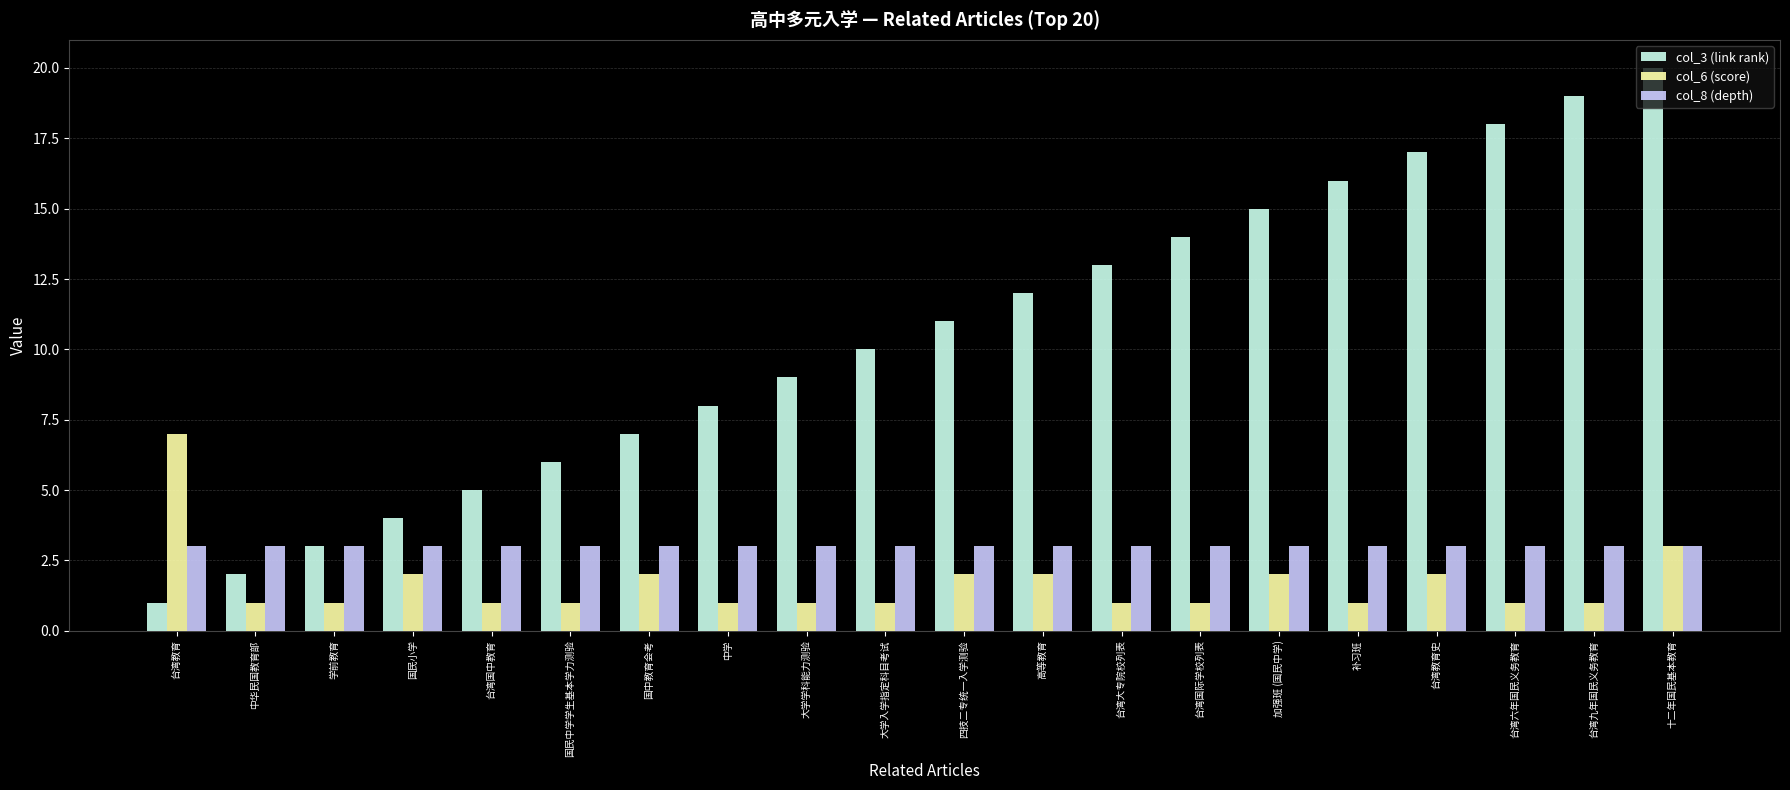

What is the difference between the highest and lowest values at 高等教育?

10